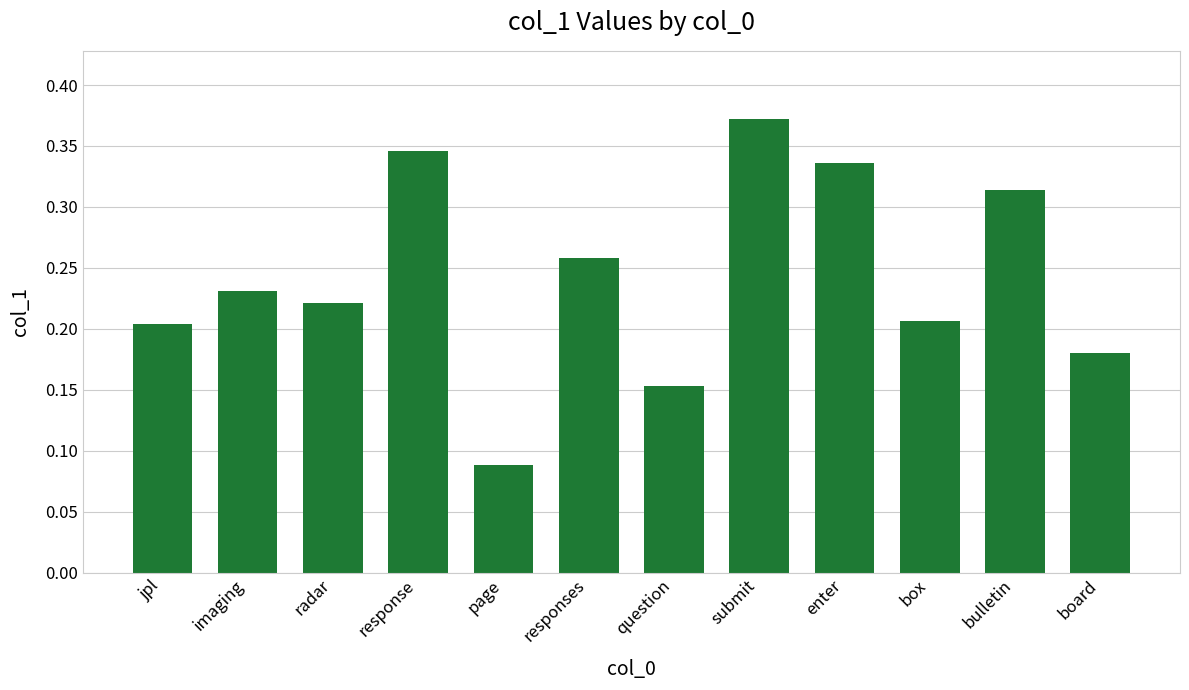

What is the label of the 7th bar from the left?

question